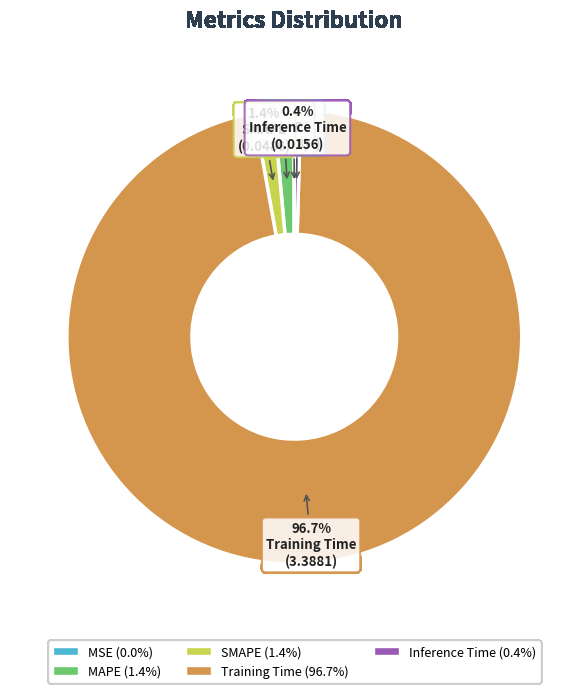

What is the largest slice in the pie chart?

Training Time